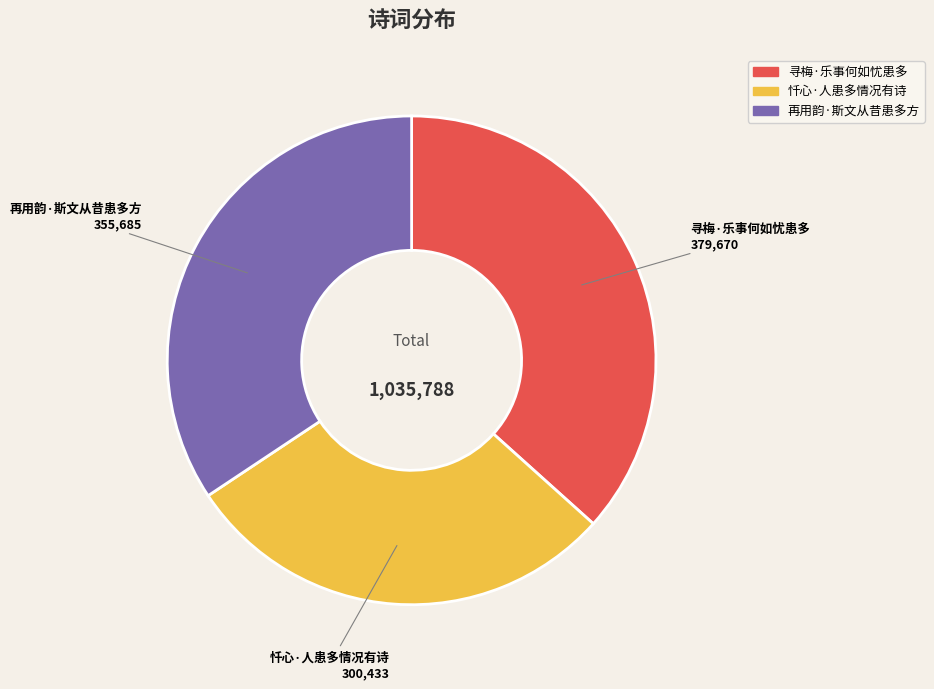

Is 寻梅·乐事何如忧患多 the majority of the pie?

No